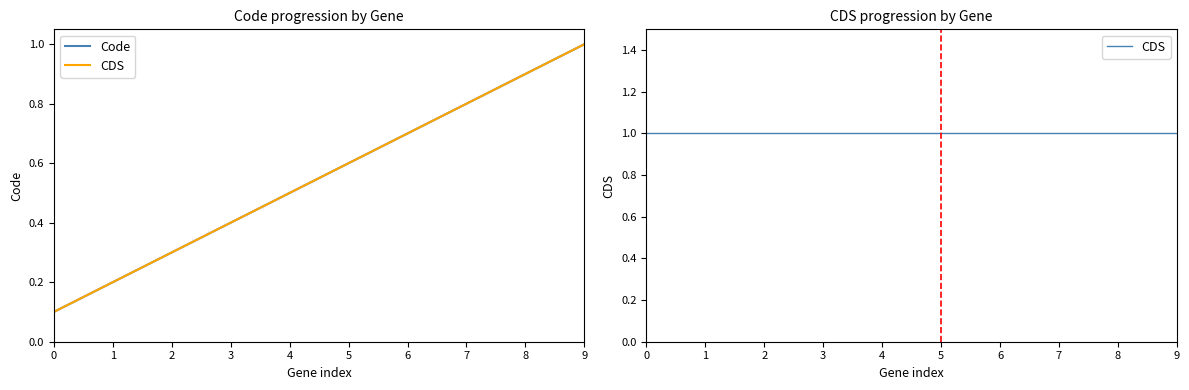

Reading left to right, extract all data points from this chart.

Code: 0=0.1	1=0.2	2=0.3	3=0.4	4=0.5	5=0.6	6=0.7	7=0.8	8=0.9	9=1.0
CDS: 0=1.0	1=1.0	2=1.0	3=1.0	4=1.0	5=1.0	6=1.0	7=1.0	8=1.0	9=1.0